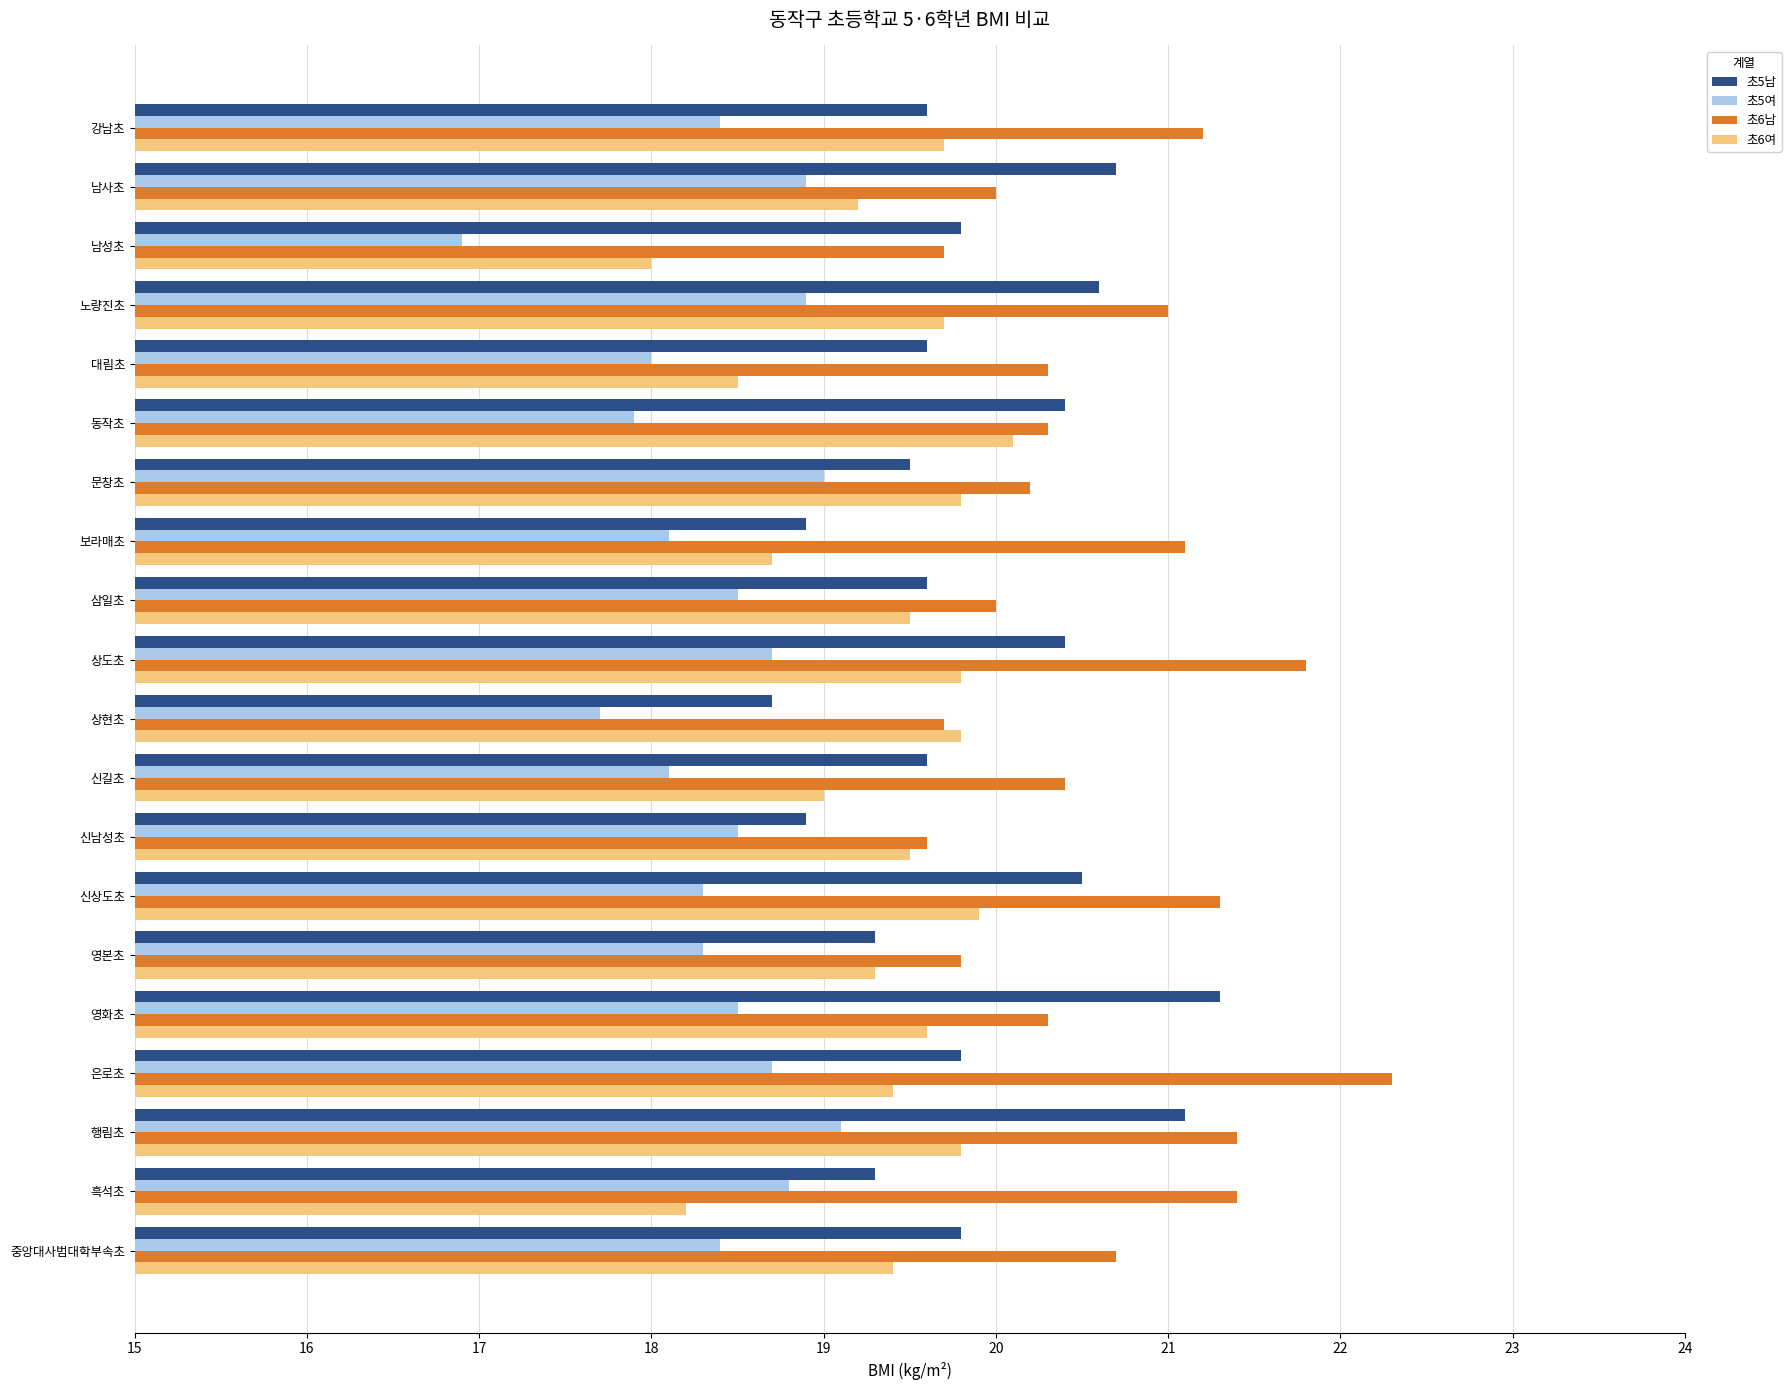

Read the 초5남 value at 상현초.

18.7